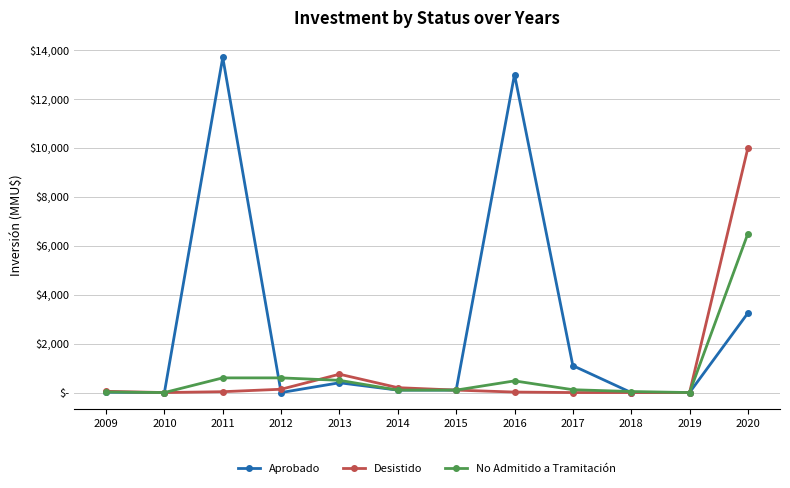

What is the value of the Aprobado point at the 1st from the left?

16